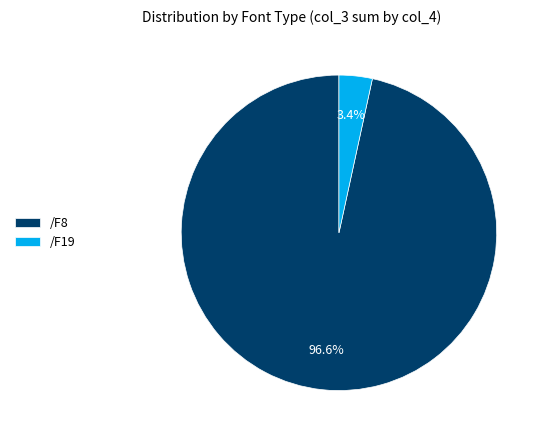

Is there any slice that represents more than half of the pie?

Yes